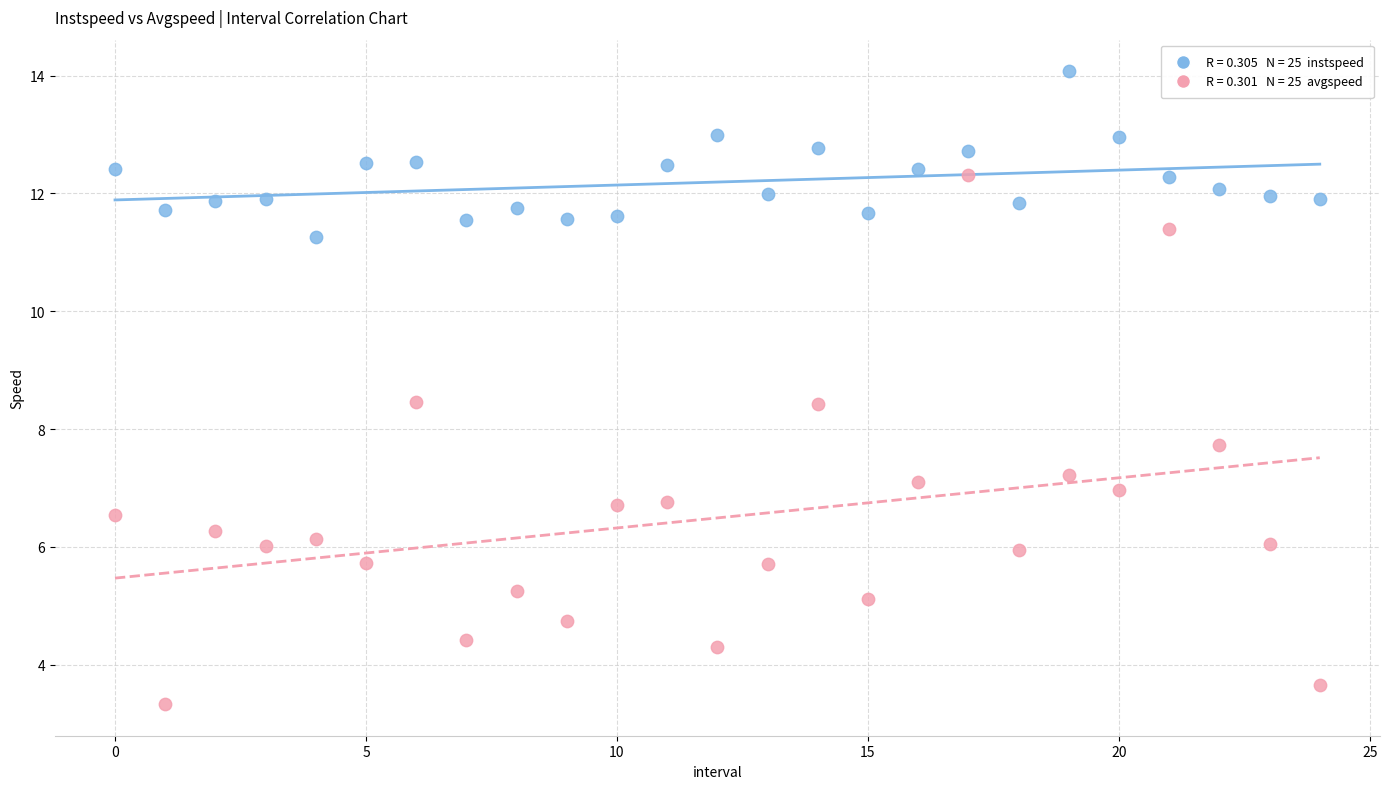

Across all series, what Y value is closest to 8?

7.7